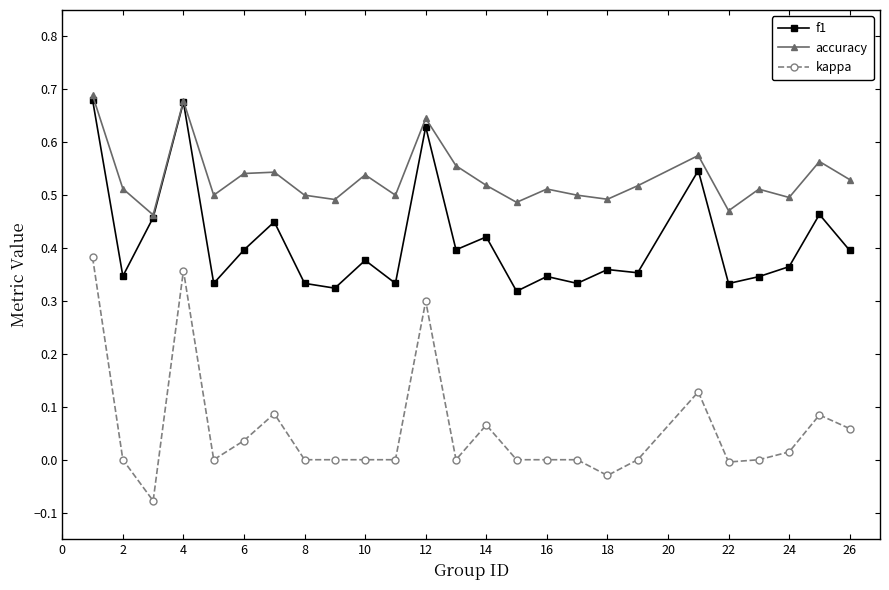

Which series has the largest range (max minus min)?

kappa